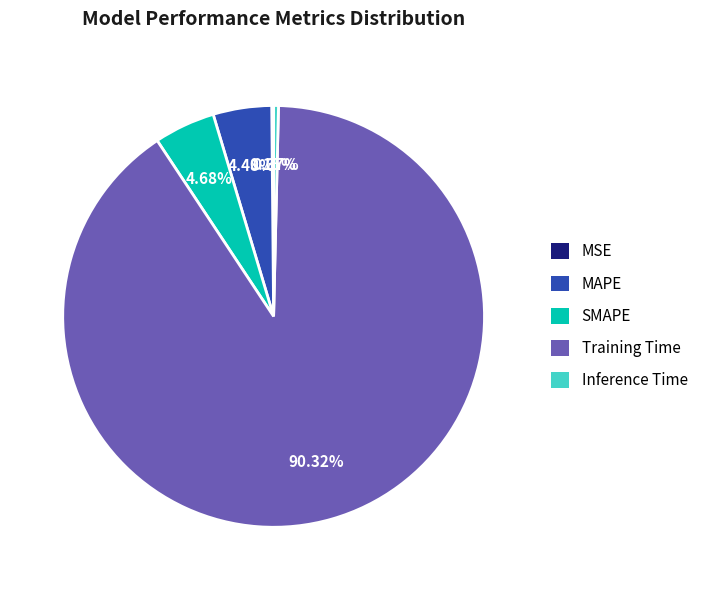

Between SMAPE and Training Time, which is larger?

Training Time